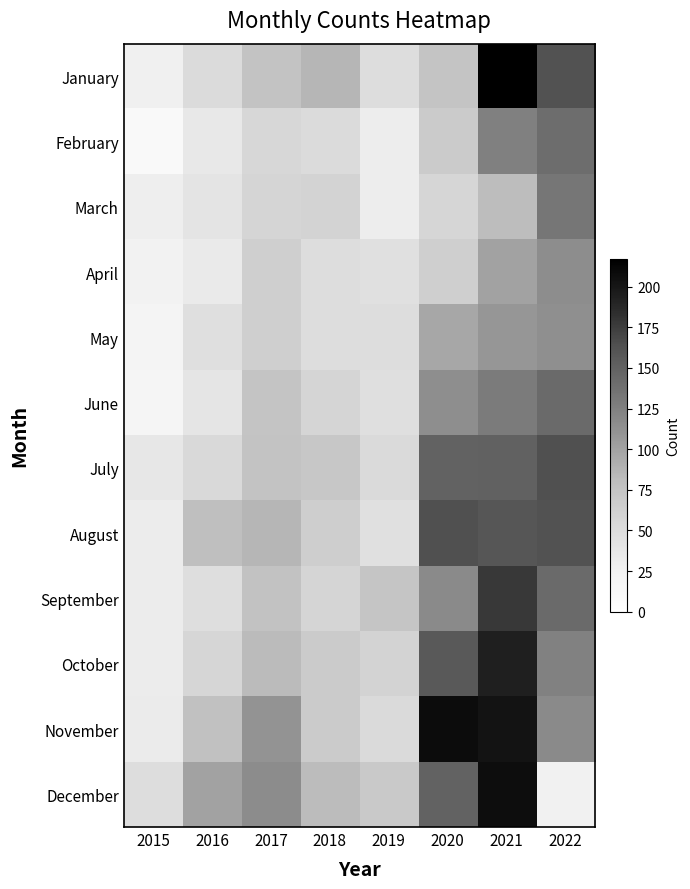

List the series in order of their peak value, lowest first.

May, April, March, February, June, July, August, September, October, December, November, January